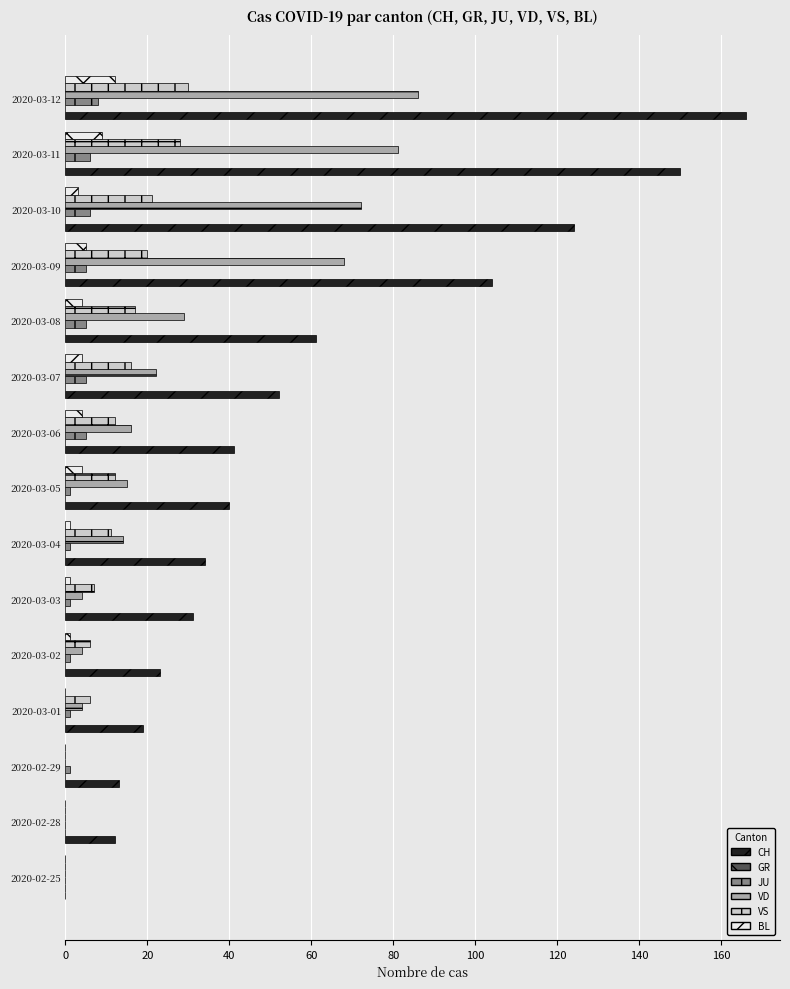

Which series changed the most between 2020-03-02 and 2020-03-11?

CH